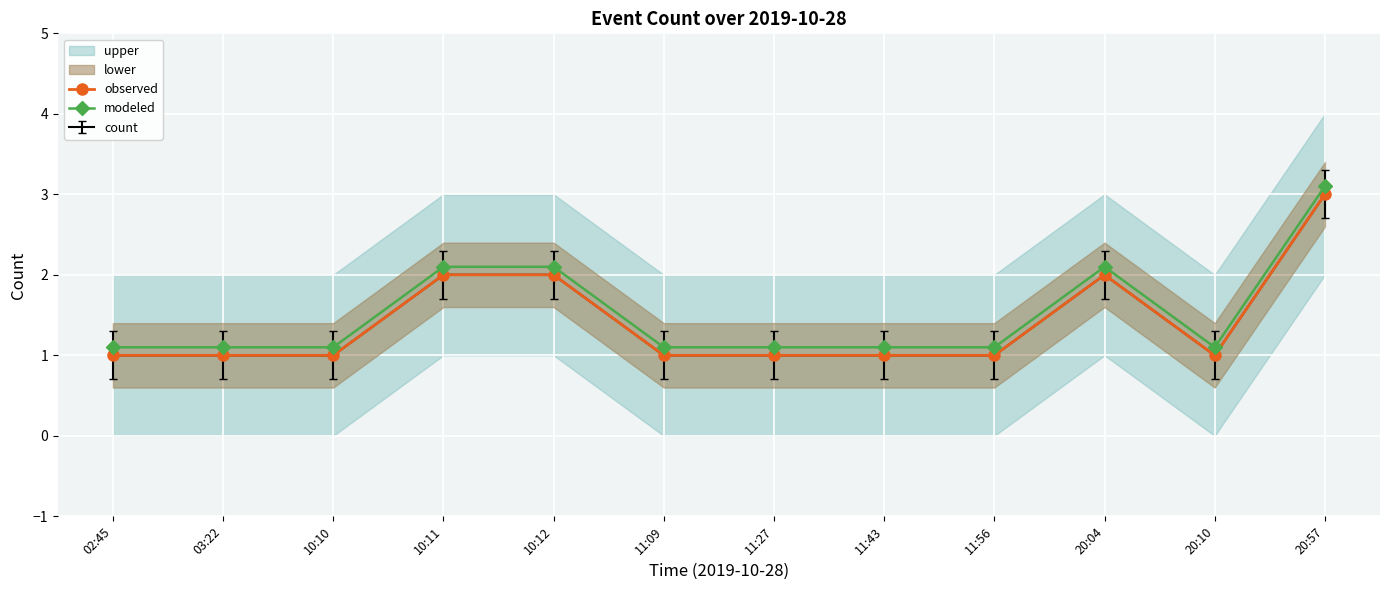

What is the label of the 3rd point from the left?

10:10